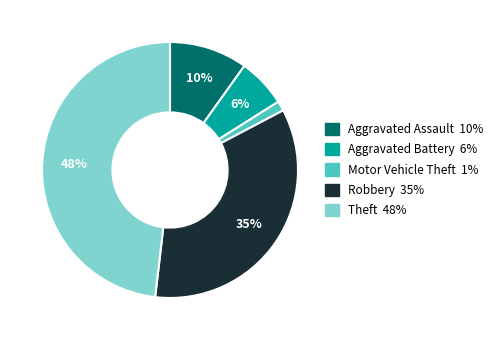

Which category has the smallest portion of the pie?

Motor Vehicle Theft